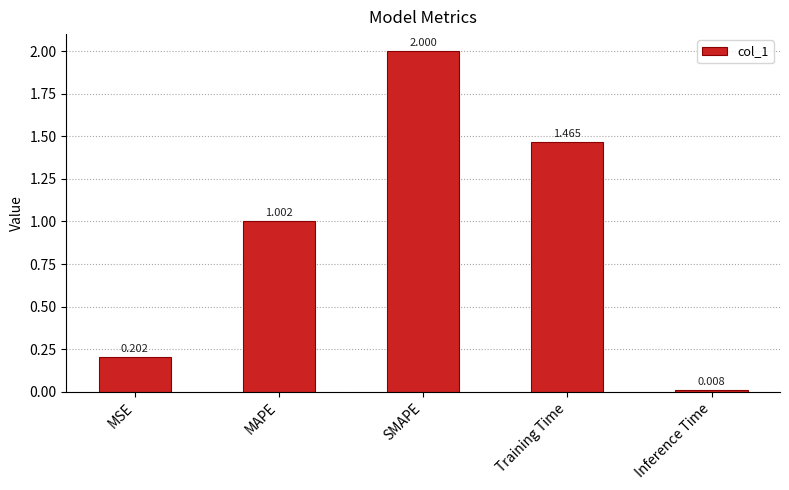

What is the value of the 2nd bar from the left?

1.0